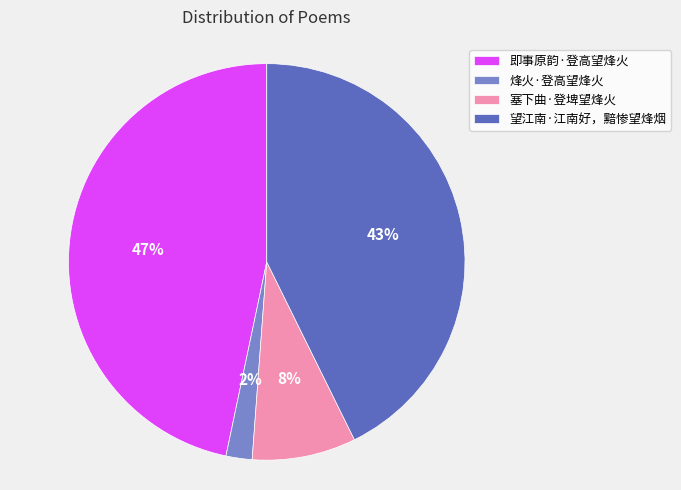

Rank the categories by value from highest to lowest.

即事原韵·登高望烽火, 望江南·江南好，黯惨望烽烟, 塞下曲·登埤望烽火, 烽火·登高望烽火